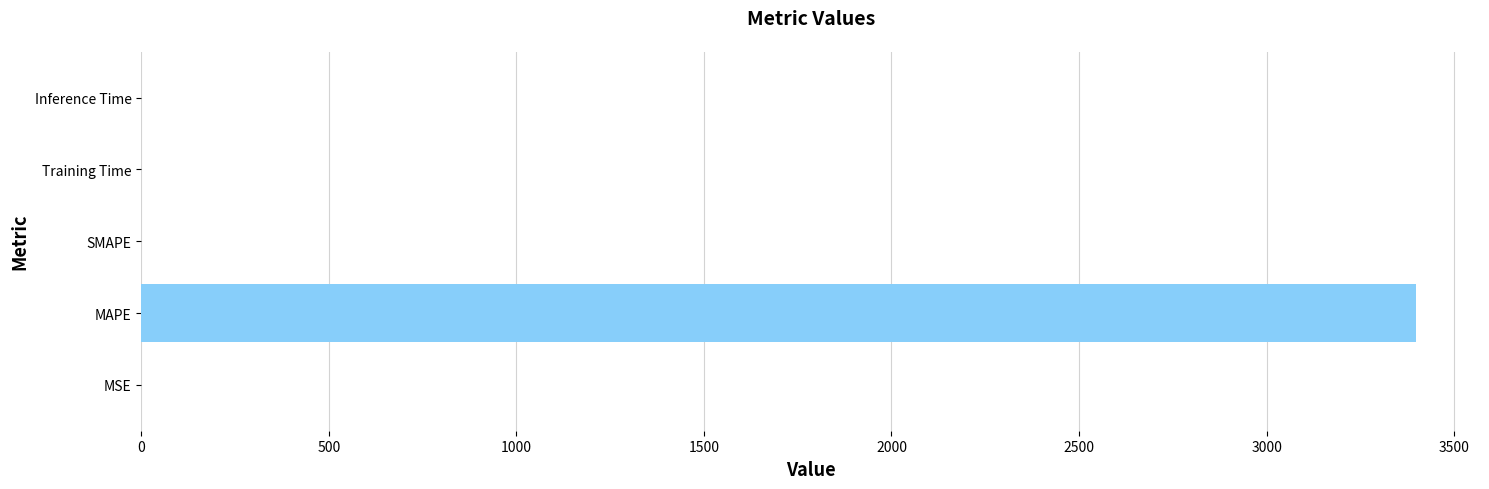

The chart shows a value of 0.0 at Training Time. True or false?

True